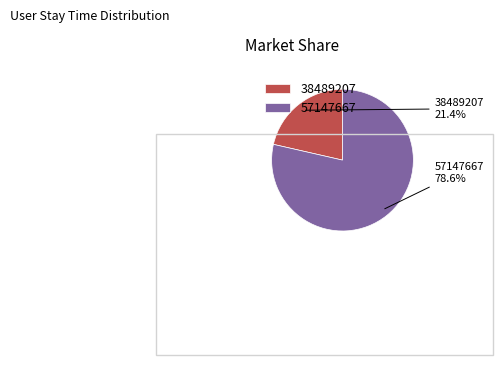

Is the sum of 57147667 and 38489207 greater than half?

Yes